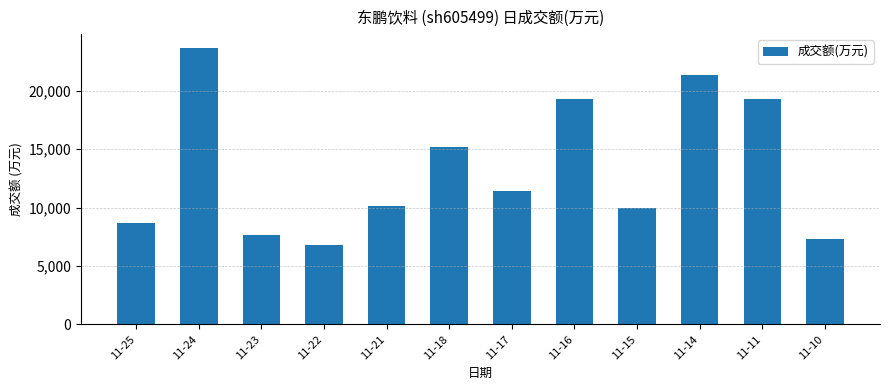

Approximately how many times larger is the value at 11-10 compared to 11-22?

1.1